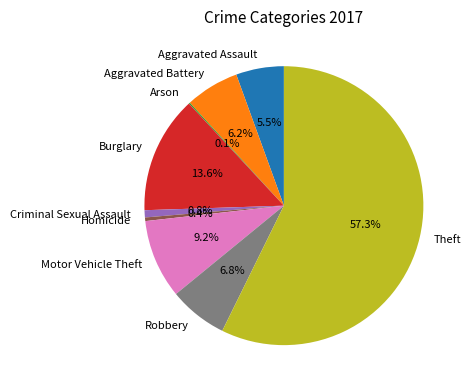

To the nearest percent, what is the difference between the largest and smallest slice percentages?

57%